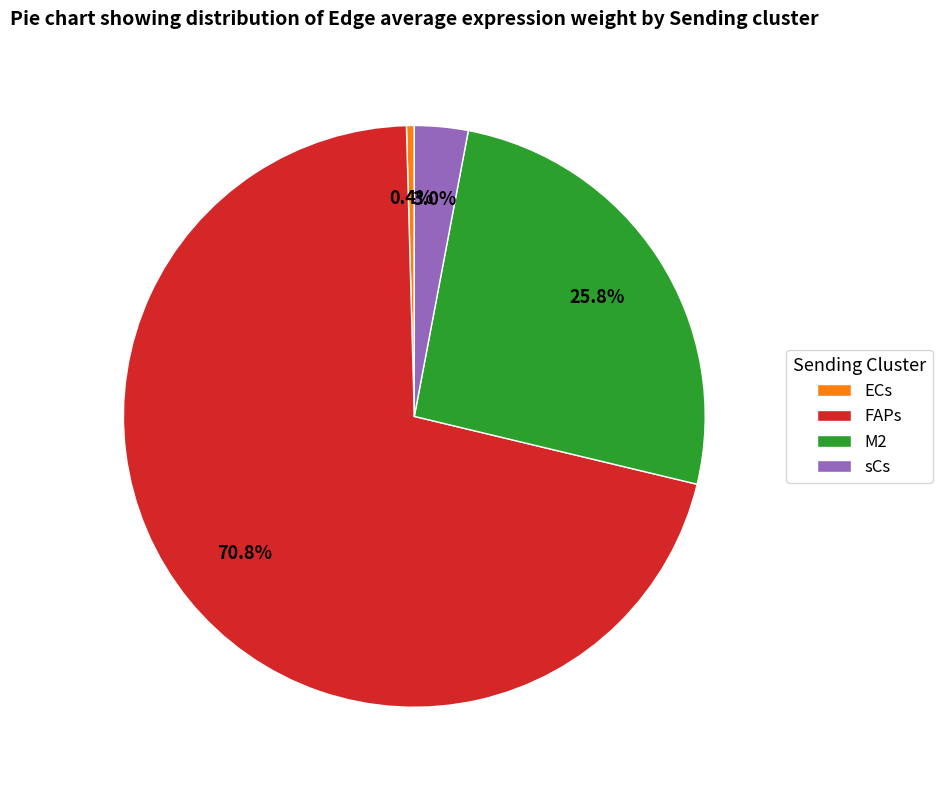

The ECs slice represents 0% of the pie. True or false?

True